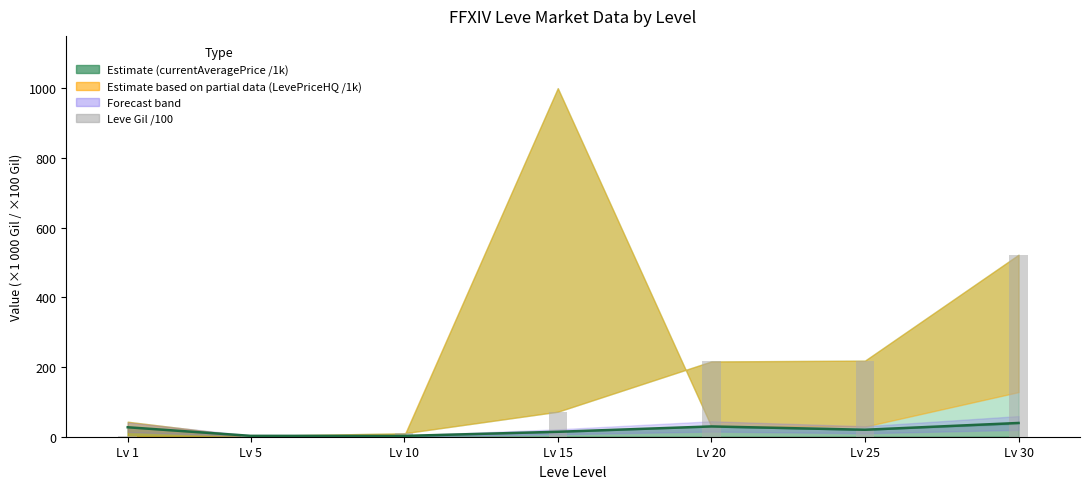

Reading left to right, transcribe all the data shown in this chart.

1.6	2.2	9.9	71.7	216.0	218.3	522.2